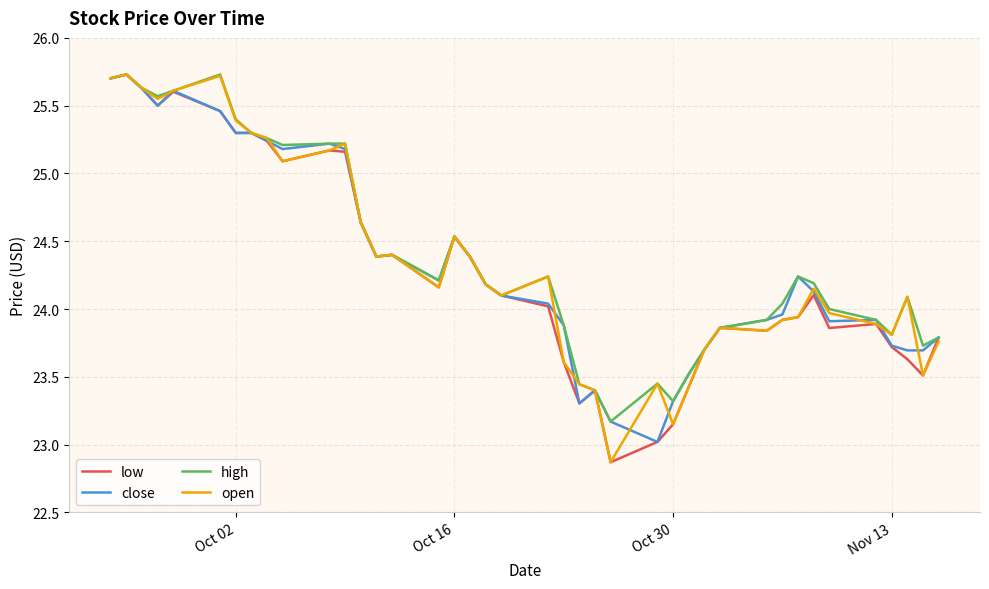

What is the highest value of the low series?

25.7